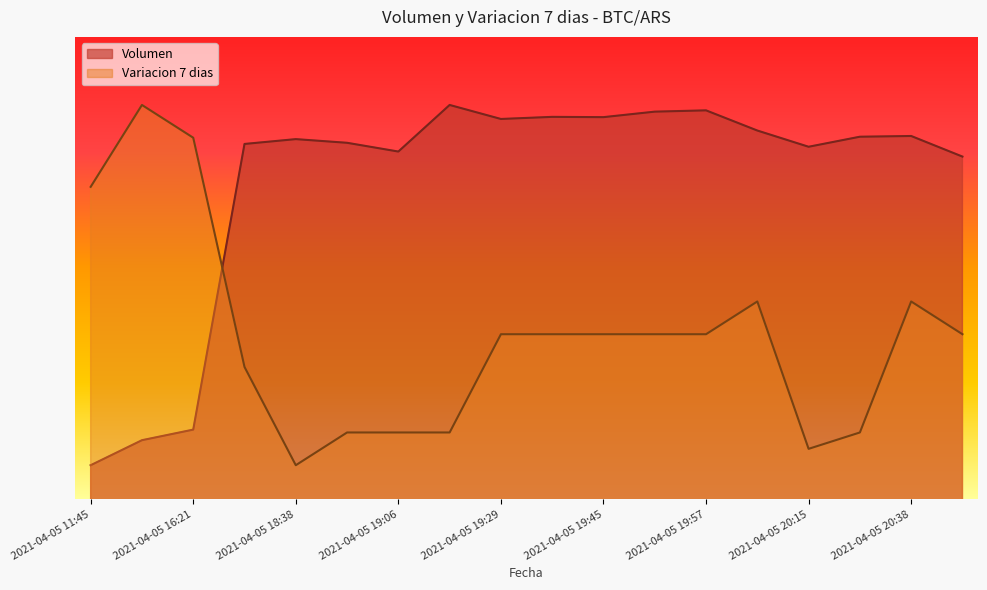

In Variacion 7 dias, how many points are higher than both neighbors (excluding endpoints)?

3